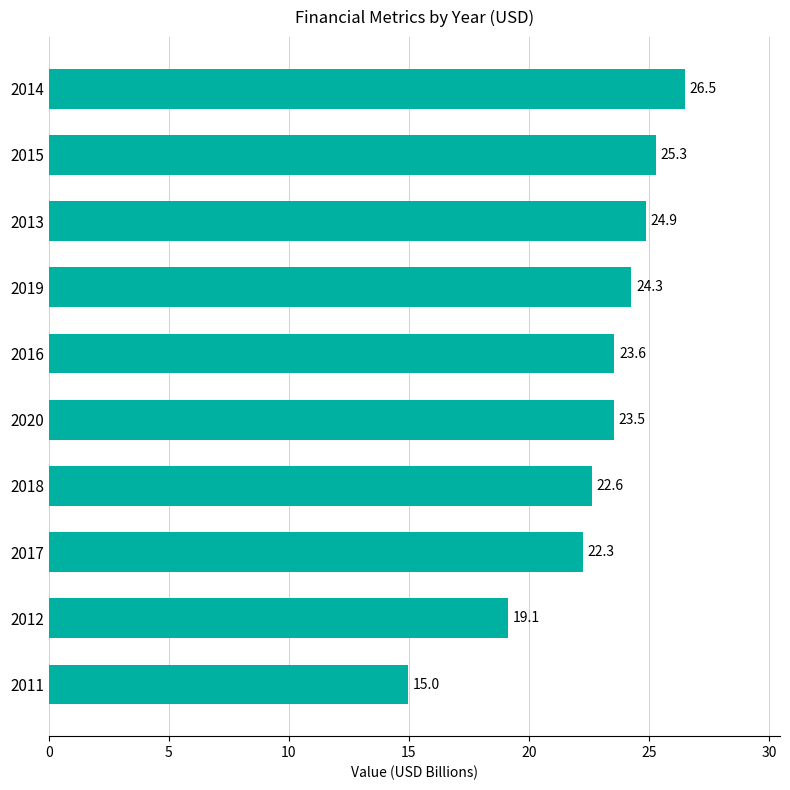

Reading top to bottom, list all the values displayed in this chart.

26.5	25.3	24.9	24.3	23.6	23.5	22.6	22.3	19.1	15.0